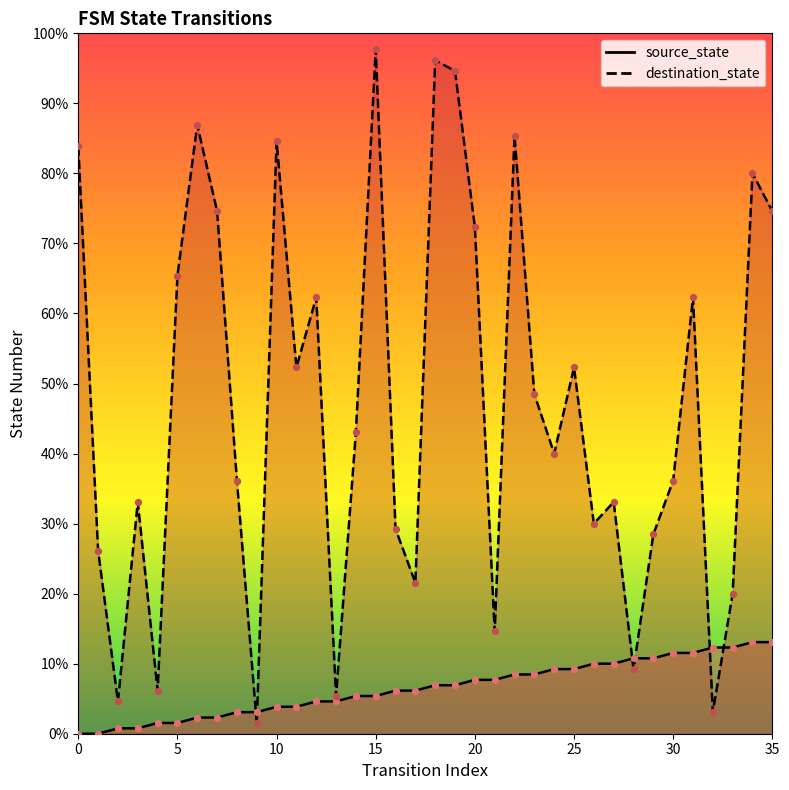

Which series reaches the maximum Y coordinate?

destination_state